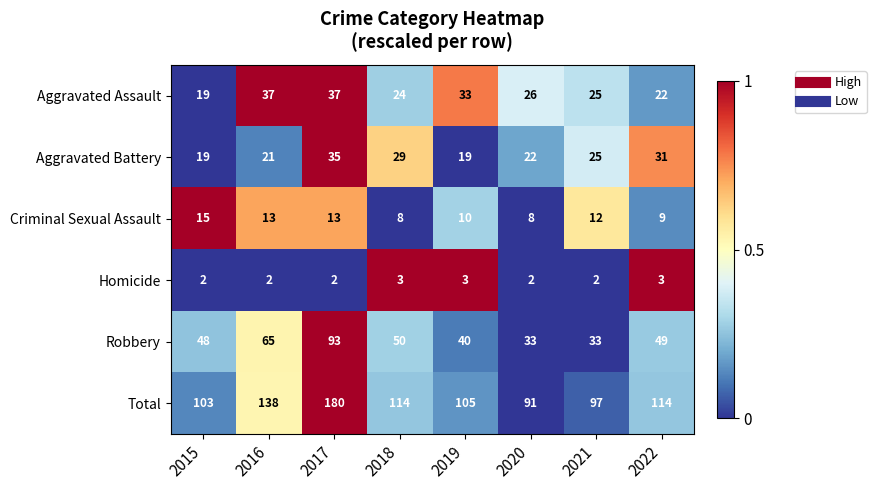

Which category has the highest value in the Criminal Sexual Assault series?

2015